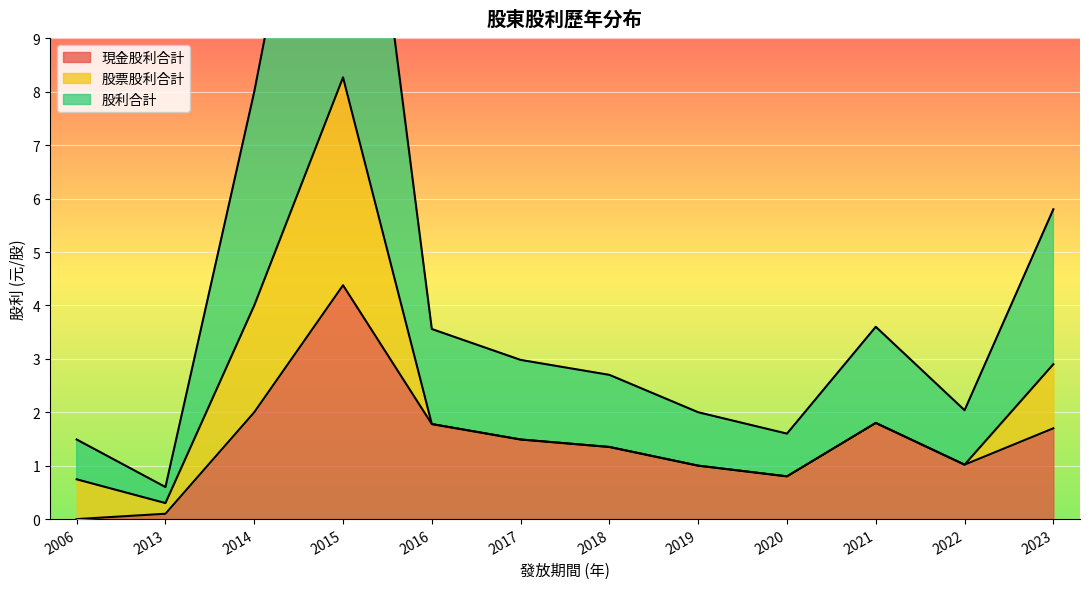

What is the greatest value displayed?

8.3